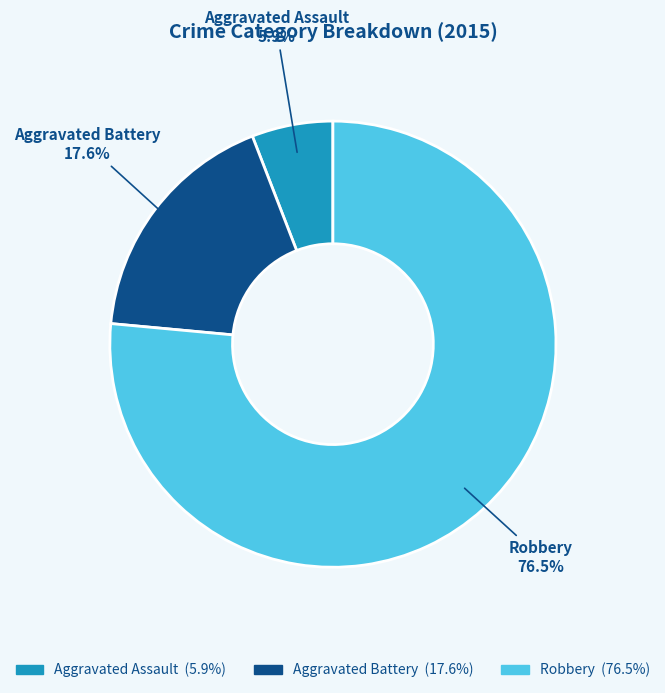

Which slice represents more than half of the pie?

Robbery